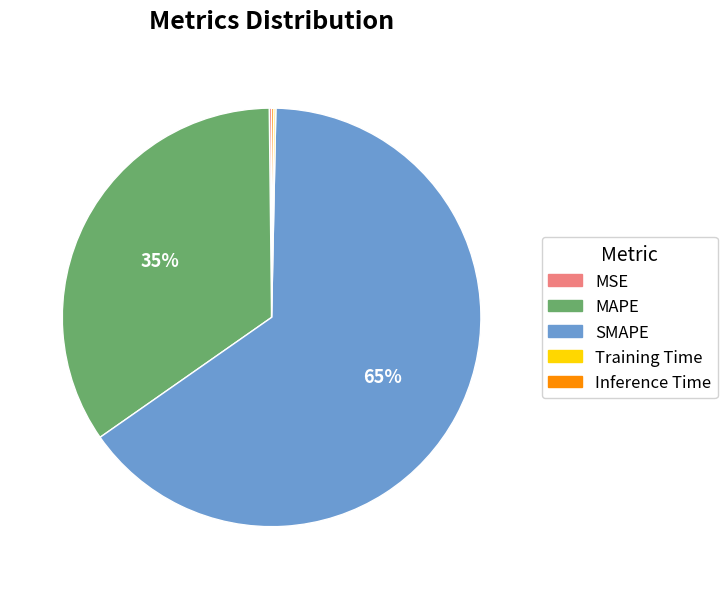

What is the largest slice in the pie chart?

SMAPE